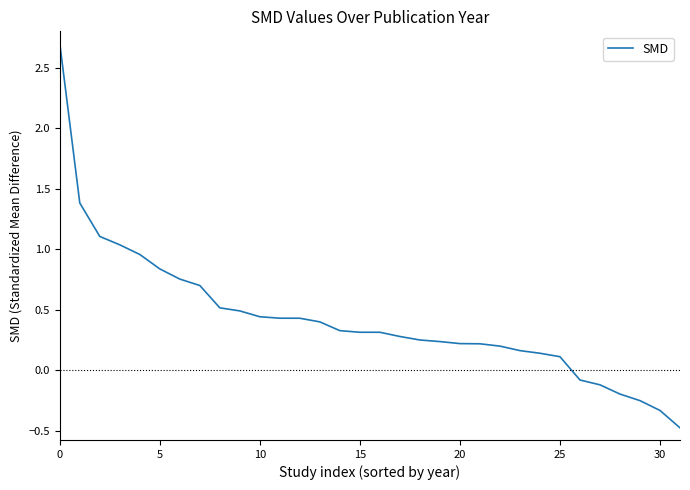

What is the greatest value displayed?

2.7